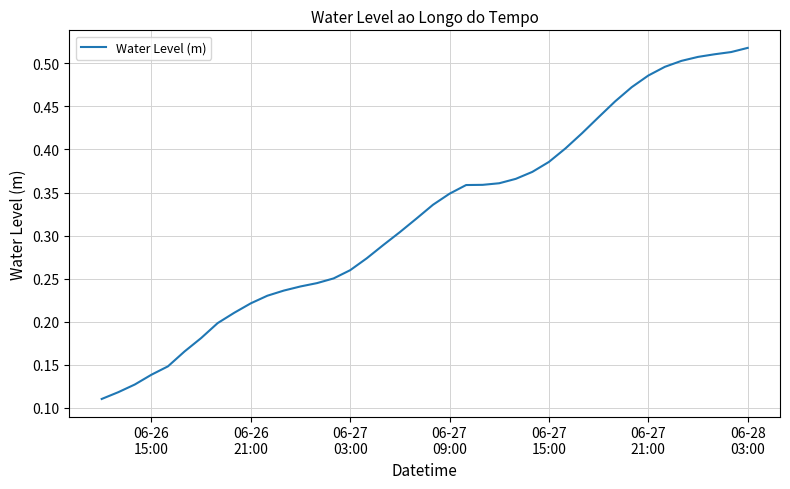

Is this an area chart (filled region under the line)?

No